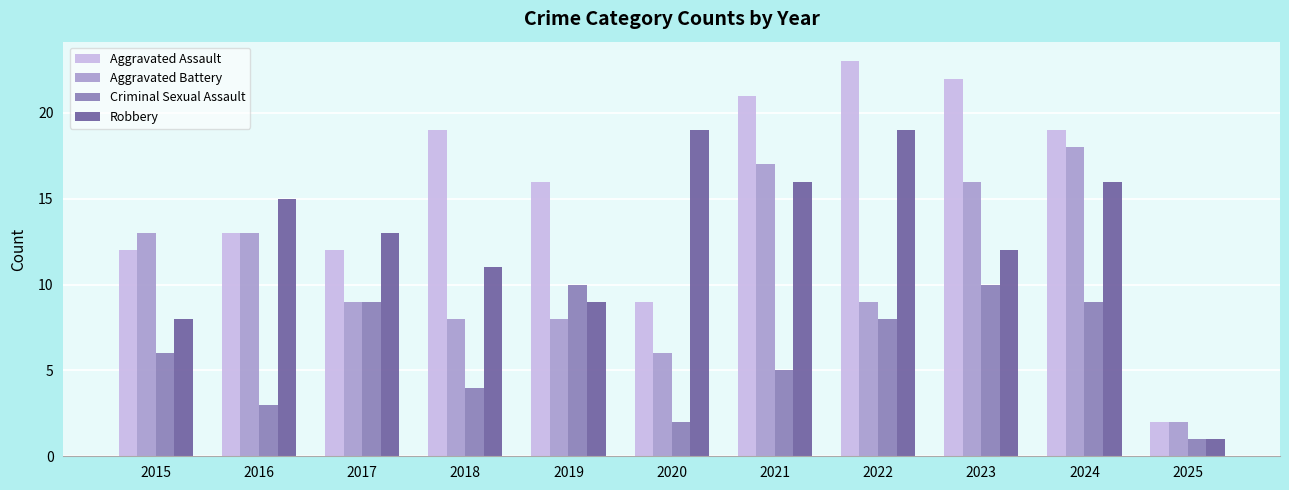

The value of Robbery at 2018 is 11. True or false?

True